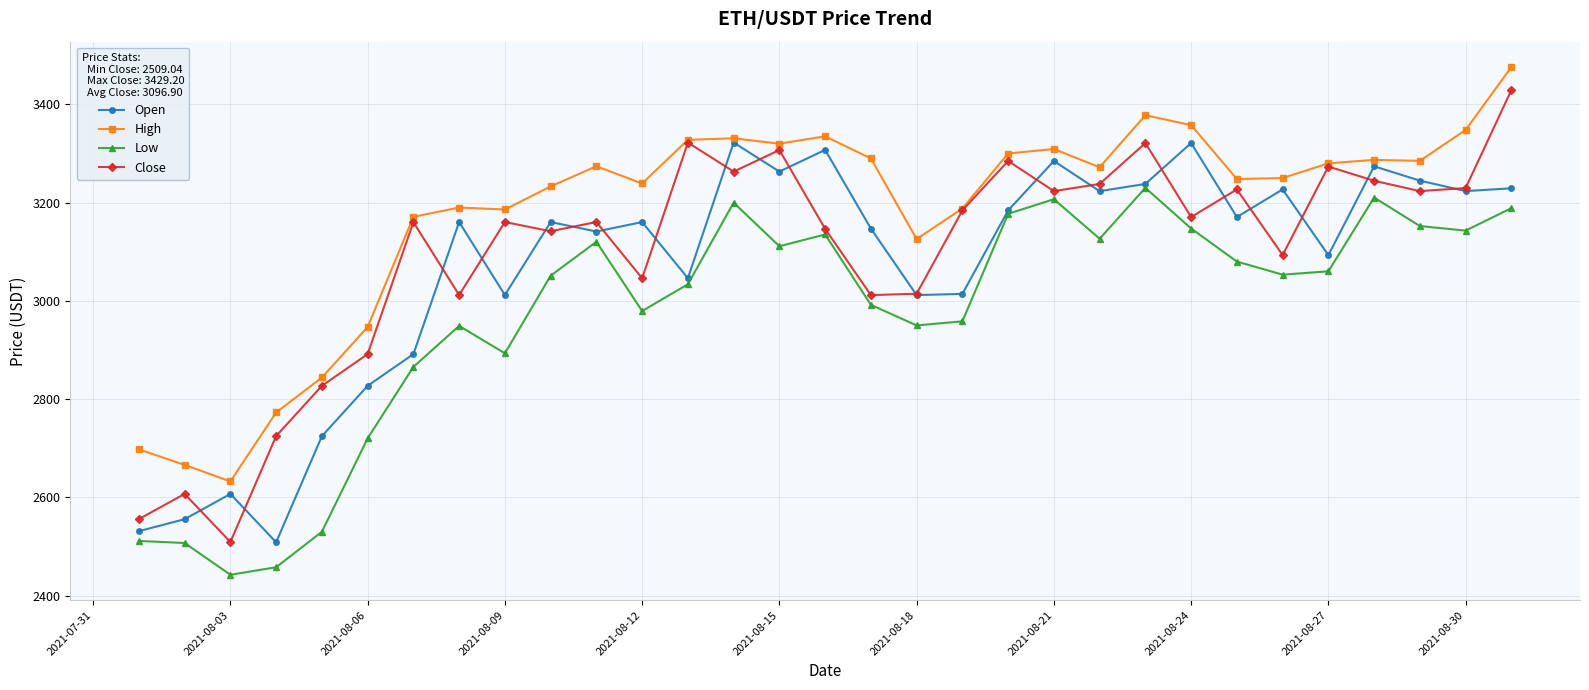

What are all the series names shown in the legend?

Open, High, Low, Close